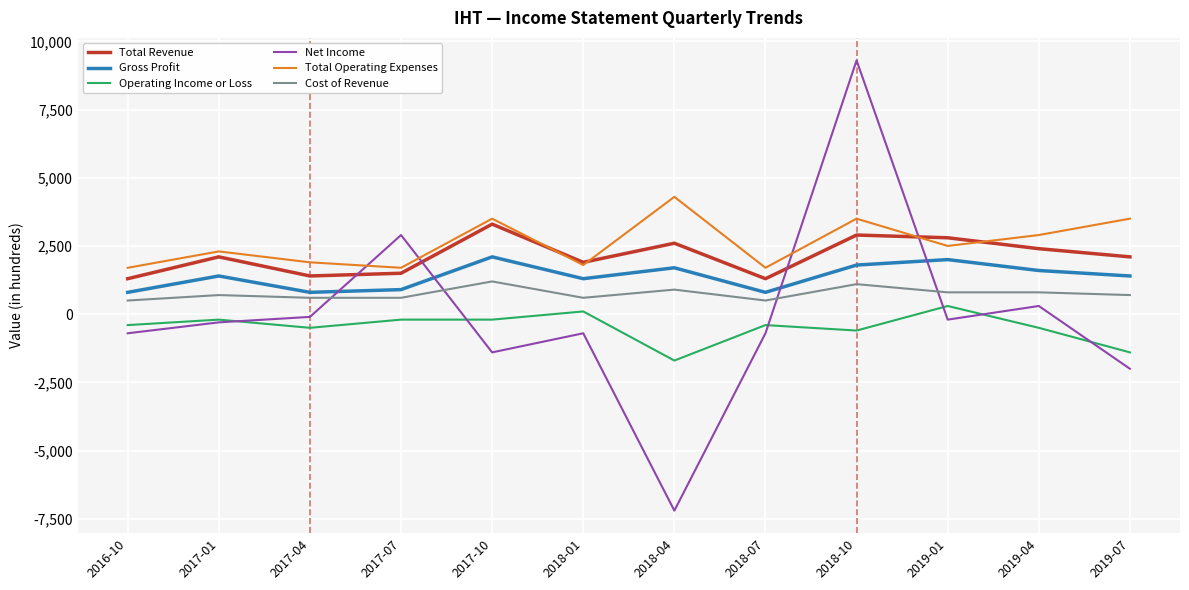

What are all the series names shown in the legend?

Total Revenue, Gross Profit, Operating Income or Loss, Net Income, Total Operating Expenses, Cost of Revenue